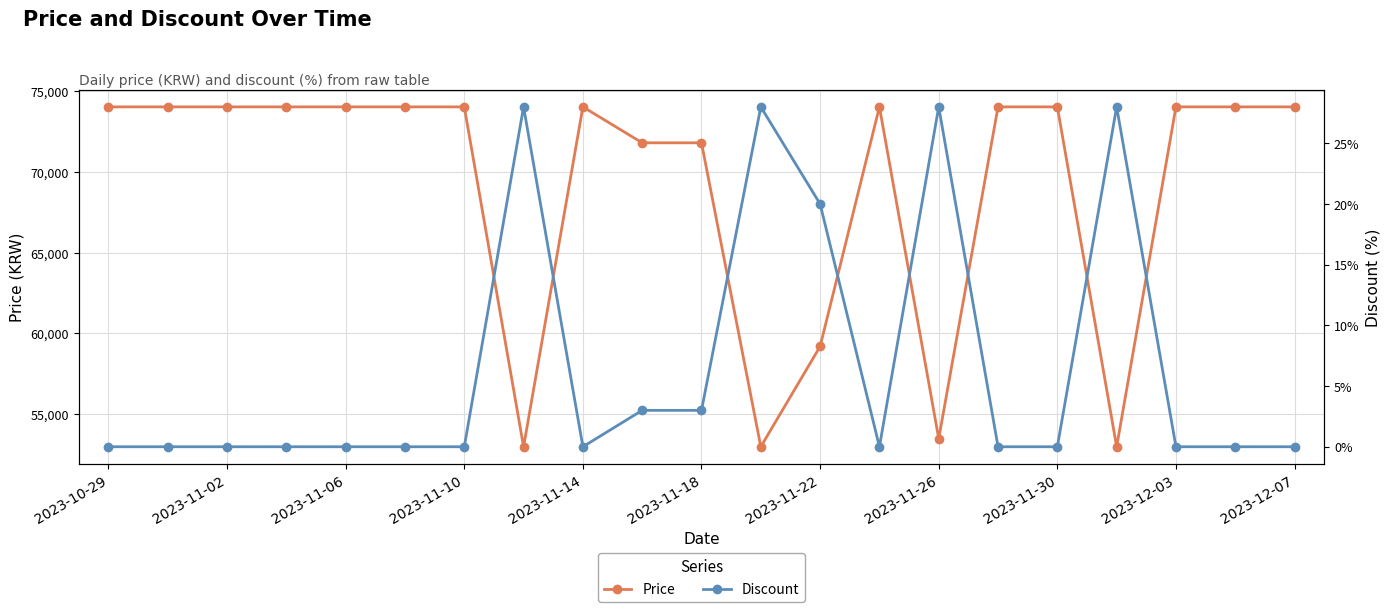

Rank the series by their average value, from highest to lowest.

Price, Discount